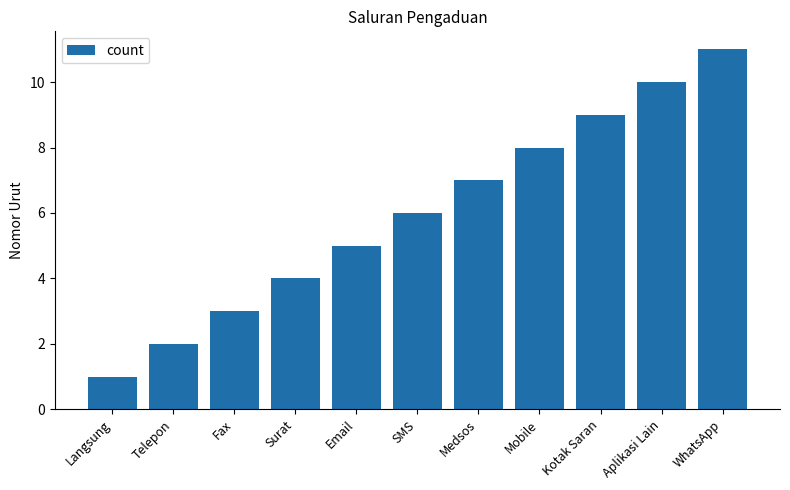

How many bars are there in total?

11